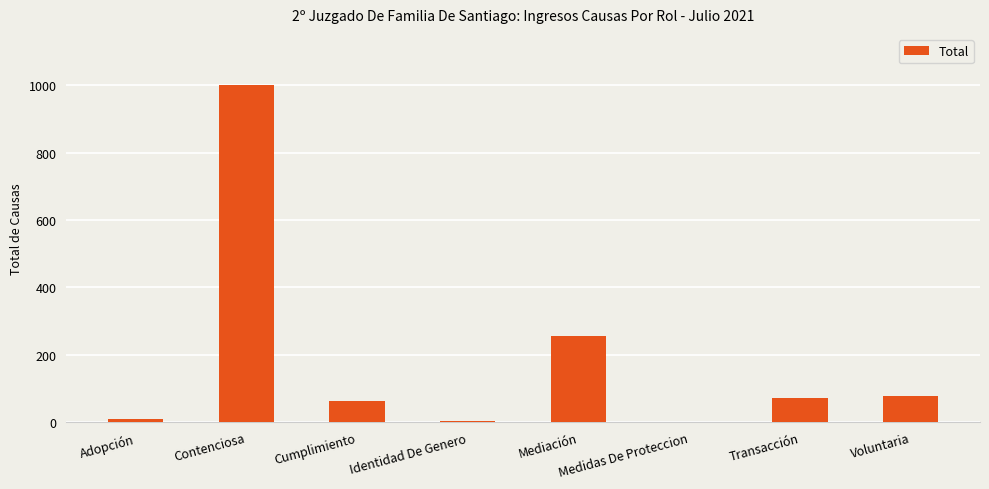

What is the greatest value displayed?

1002